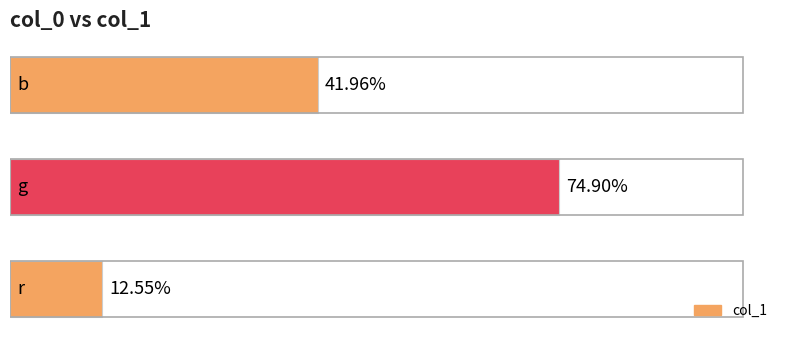

Does the chart contain any negative values?

No